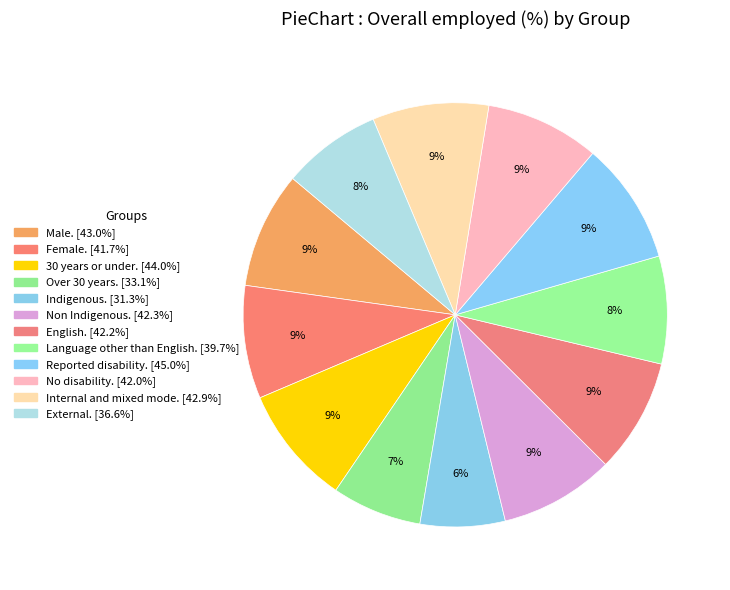

What is the smallest slice in the pie chart?

Indigenous